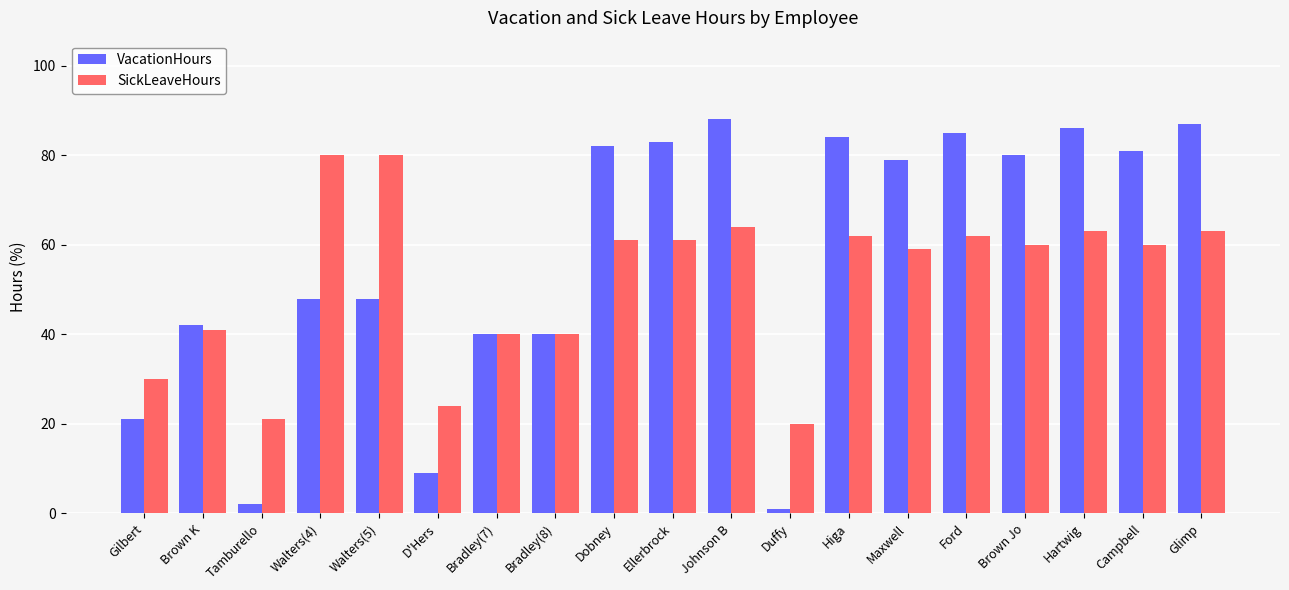

What are all the series names shown in the legend?

VacationHours, SickLeaveHours